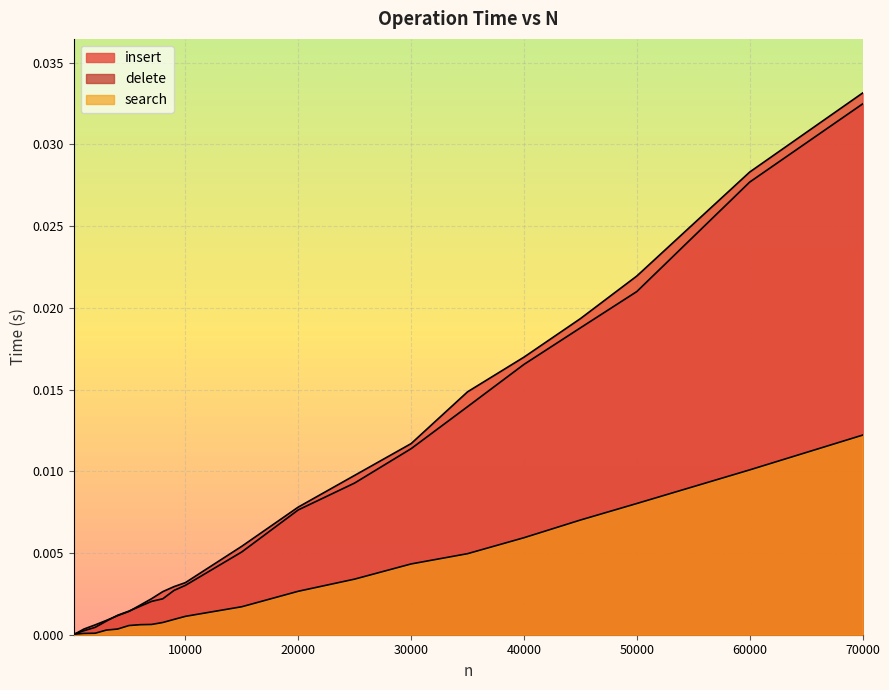

True or false: insert has a value of 0.0 at 1000.

True